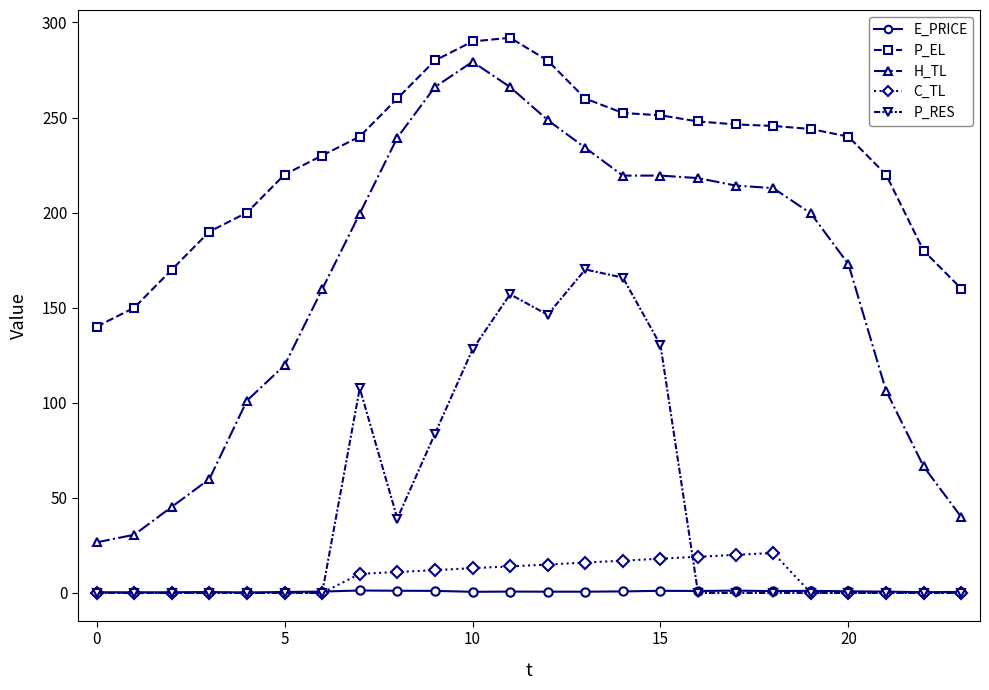

True or false: H_TL and P_EL intersect in this chart.

False